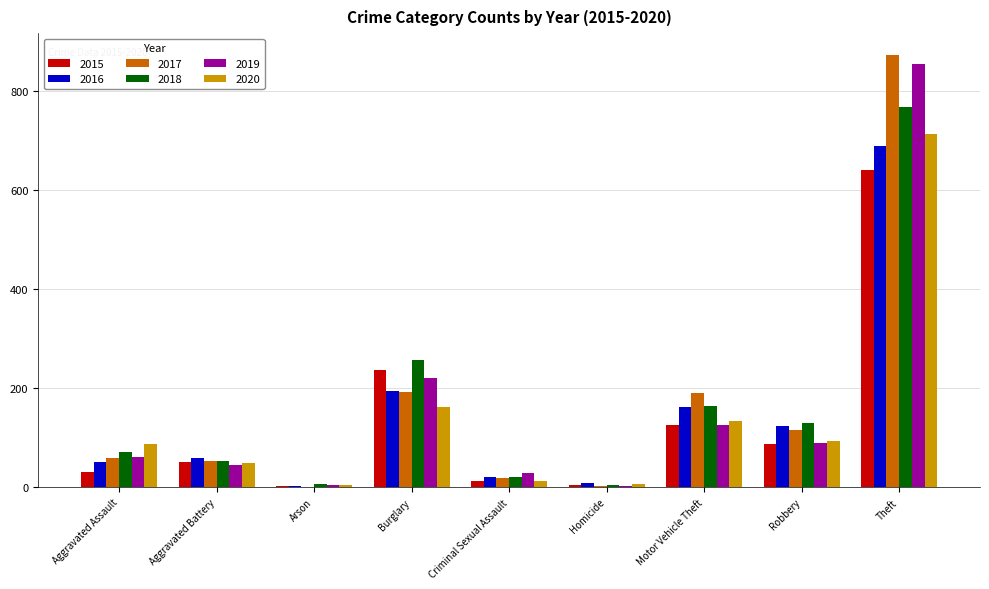

What is the highest value of the 2018 series?

767